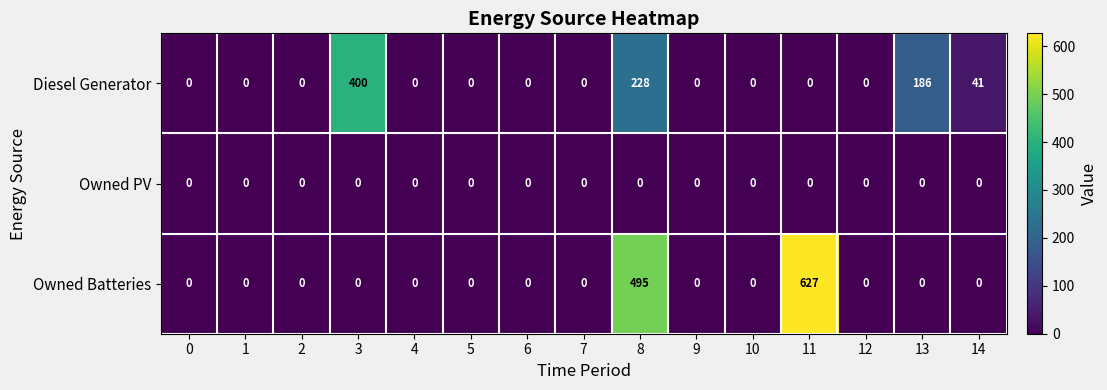

What is the average value of the Diesel Generator series?

57